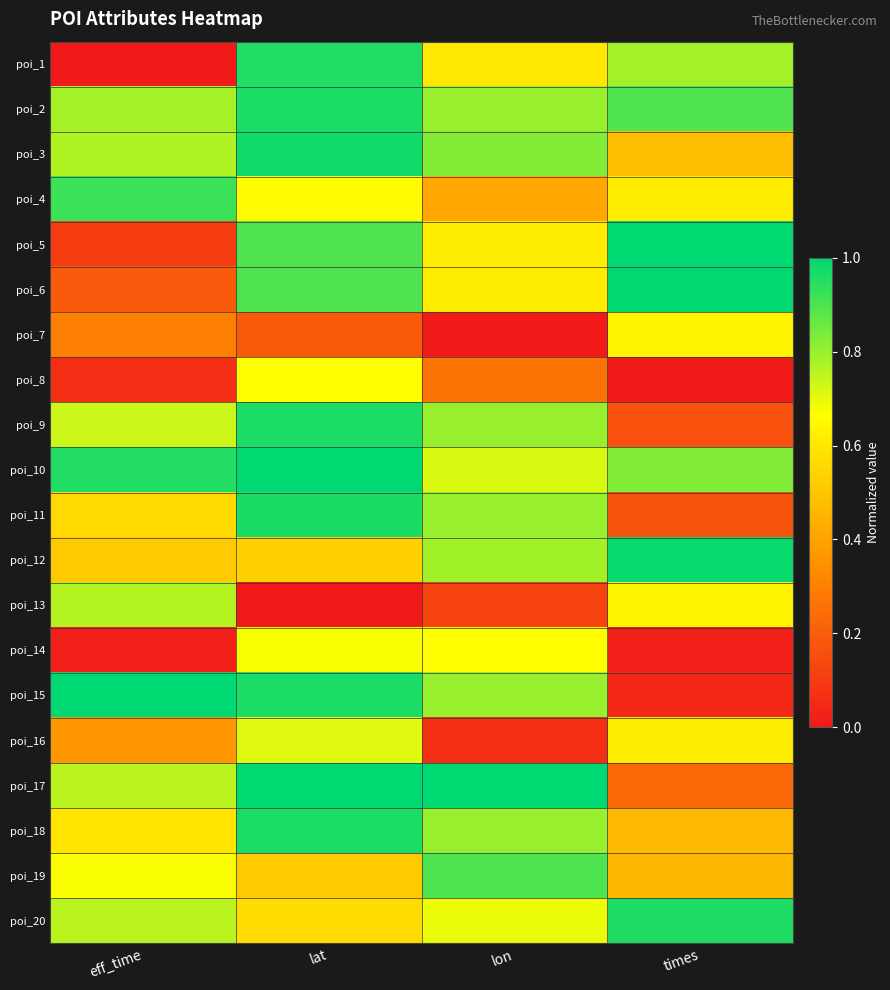

At lon, list the series in order from smallest to largest.

poi_7, poi_16, poi_13, poi_8, poi_4, poi_1, poi_6, poi_5, poi_14, poi_20, poi_10, poi_12, poi_2, poi_18, poi_15, poi_11, poi_9, poi_3, poi_19, poi_17